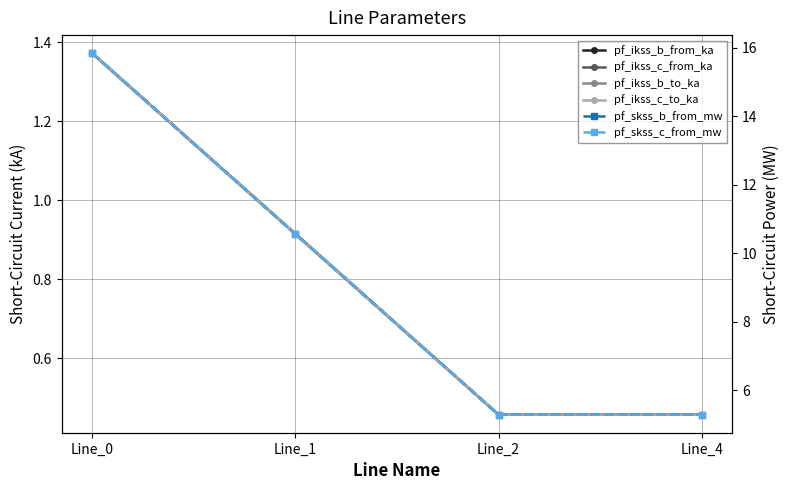

The value of pf_ikss_b_to_ka at Line_1 is 0.9. True or false?

True